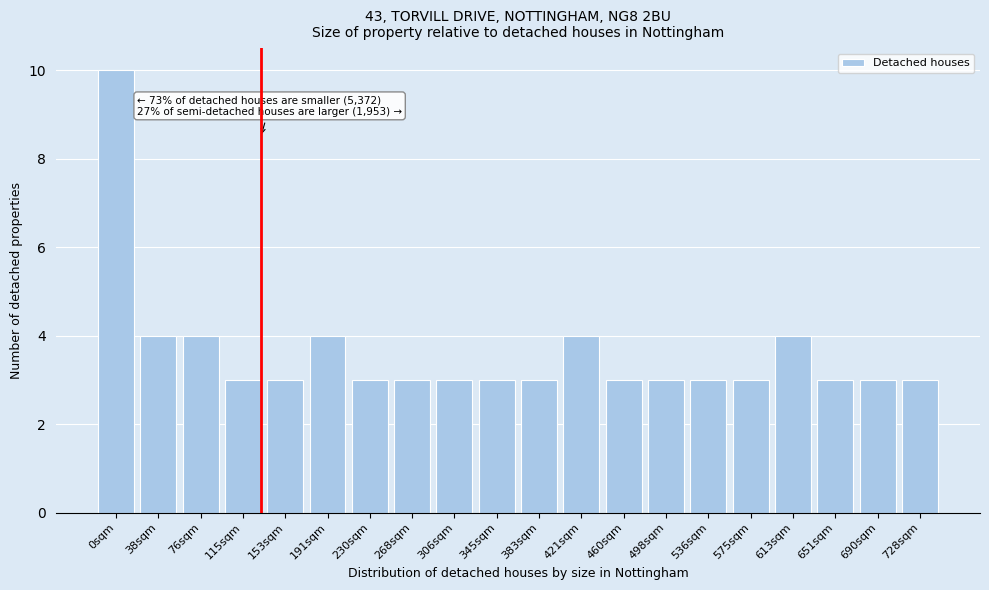

Reading left to right, transcribe all the data shown in this chart.

0sqm=10	38sqm=4	76sqm=4	115sqm=3	153sqm=3	191sqm=4	230sqm=3	268sqm=3	306sqm=3	345sqm=3	383sqm=3	421sqm=4	460sqm=3	498sqm=3	536sqm=3	575sqm=3	613sqm=4	651sqm=3	690sqm=3	728sqm=3